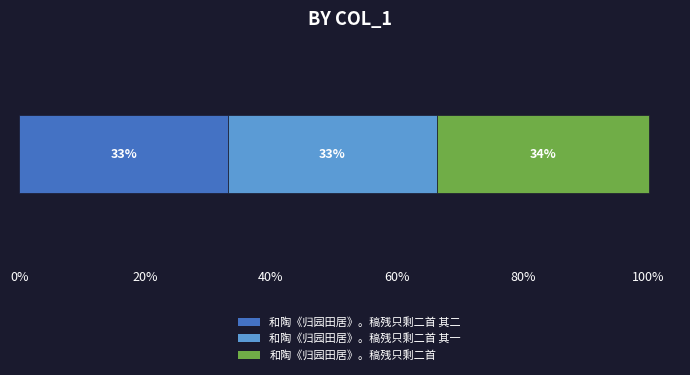

Reading left to right, extract all data points from this chart.

459910	459909	466359